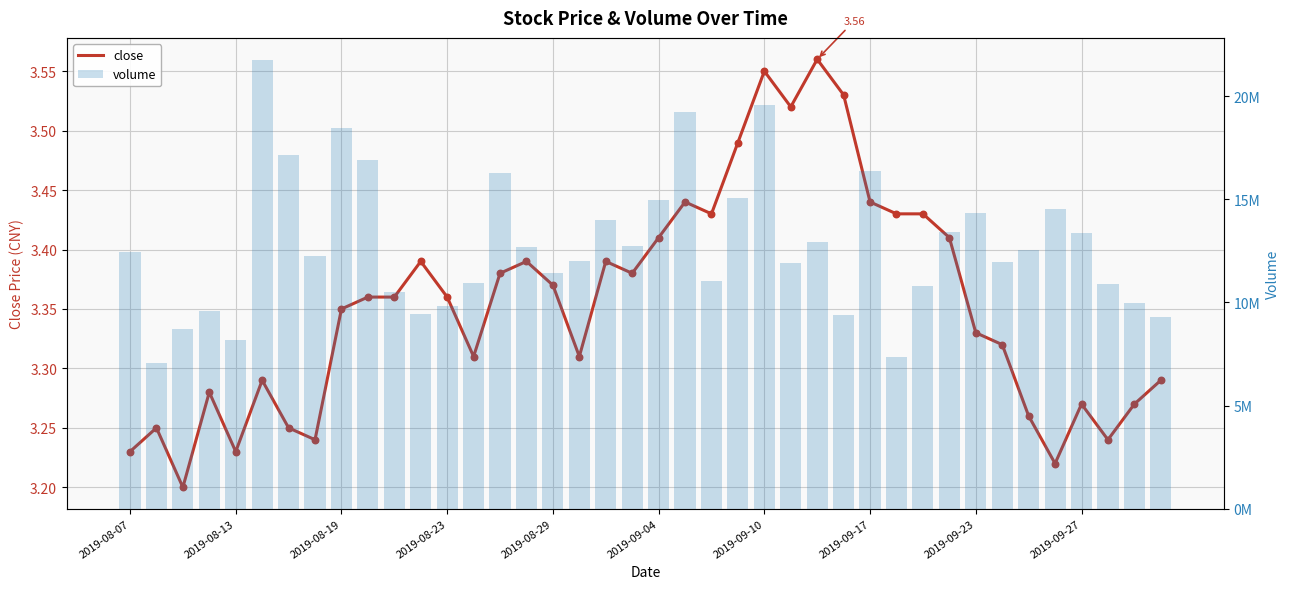

At how many categories does at least one series exceed 3393318?

40